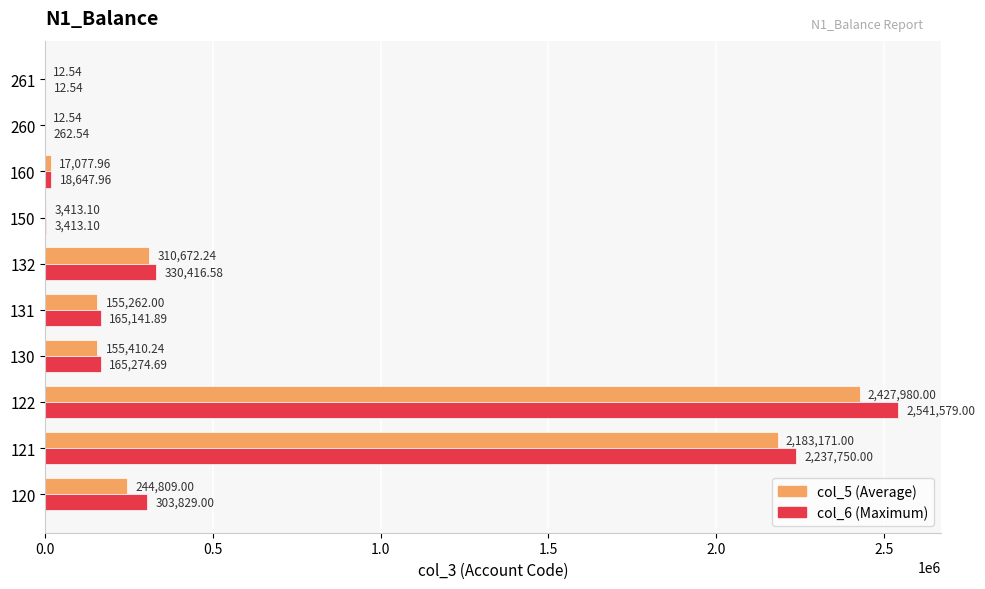

What is the total value across all series at 260?

275.1